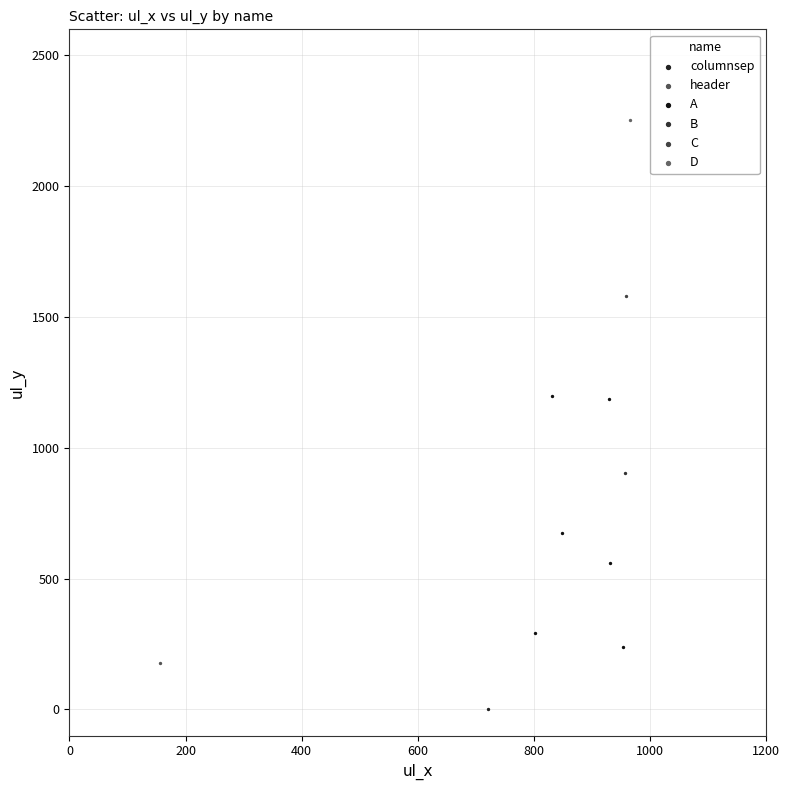

What are all the series names shown in the legend?

columnsep, header, A, B, C, D